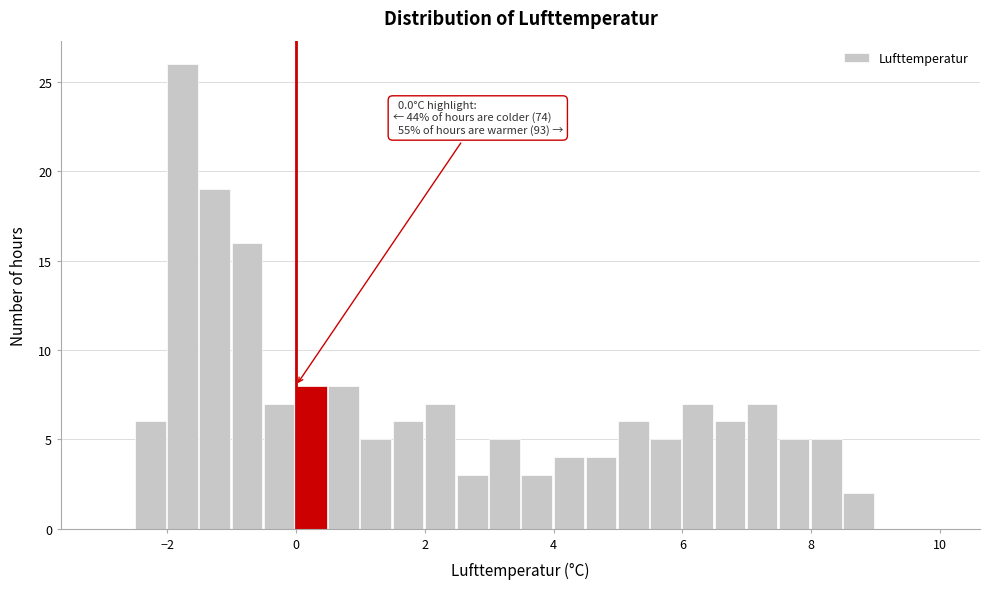

Read against the x-axis, roughly where is the centre of the tallest bar?

-1.8